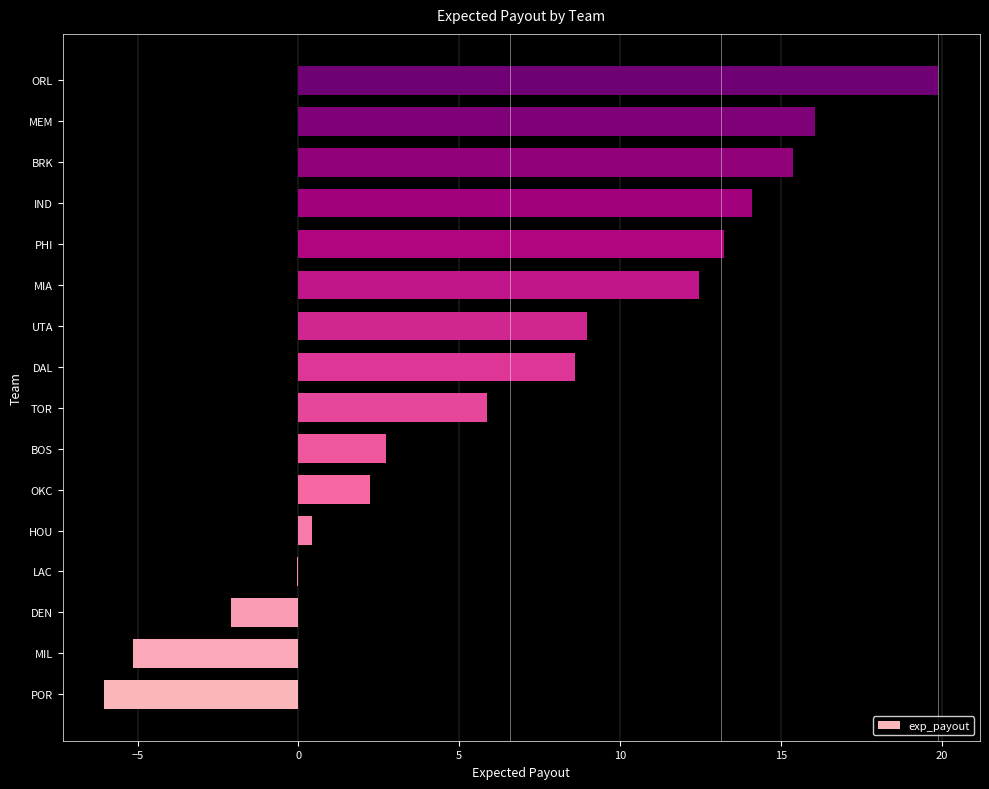

Between PHI and POR, which is larger?

PHI